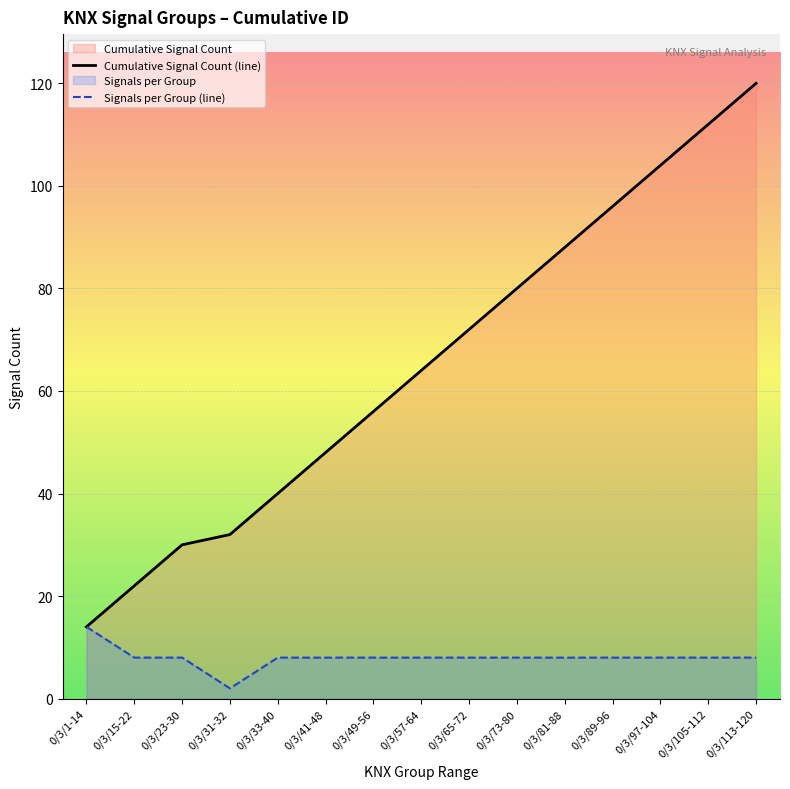

What is the label of the 7th point from the right?

0/3/65-72